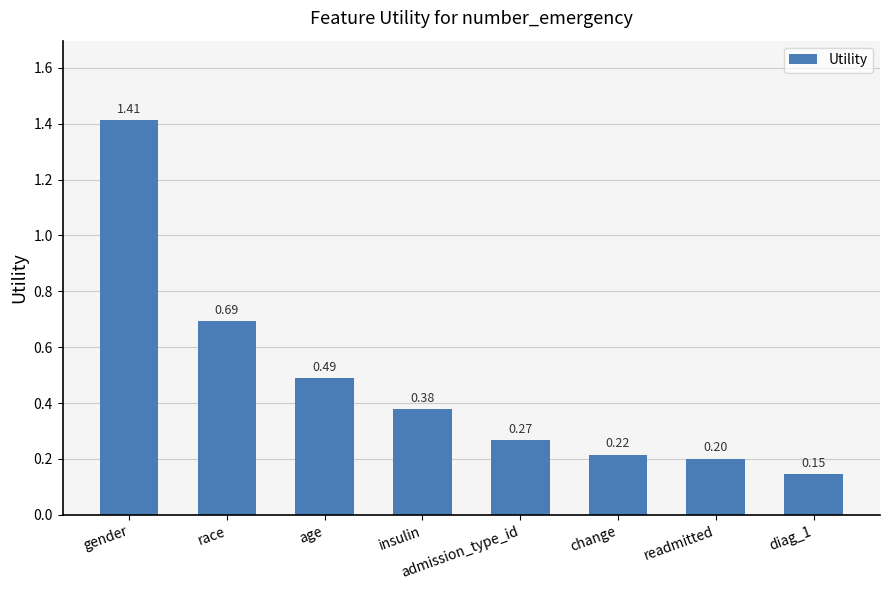

How many categories are shown in the chart?

8